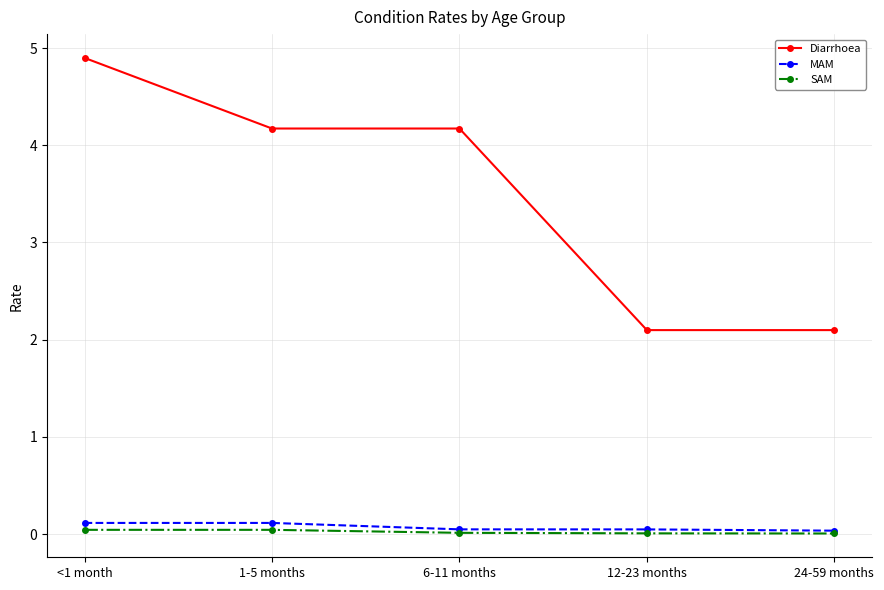

What is the label of the 5th point from the right?

<1 month